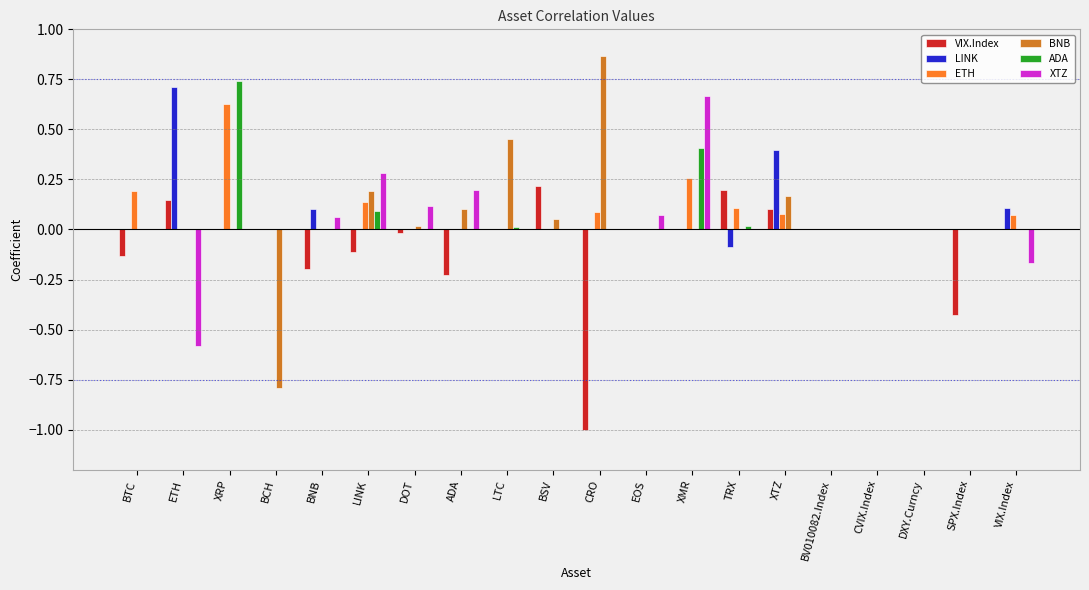

The value of ETH at LTC is 0.0. True or false?

True